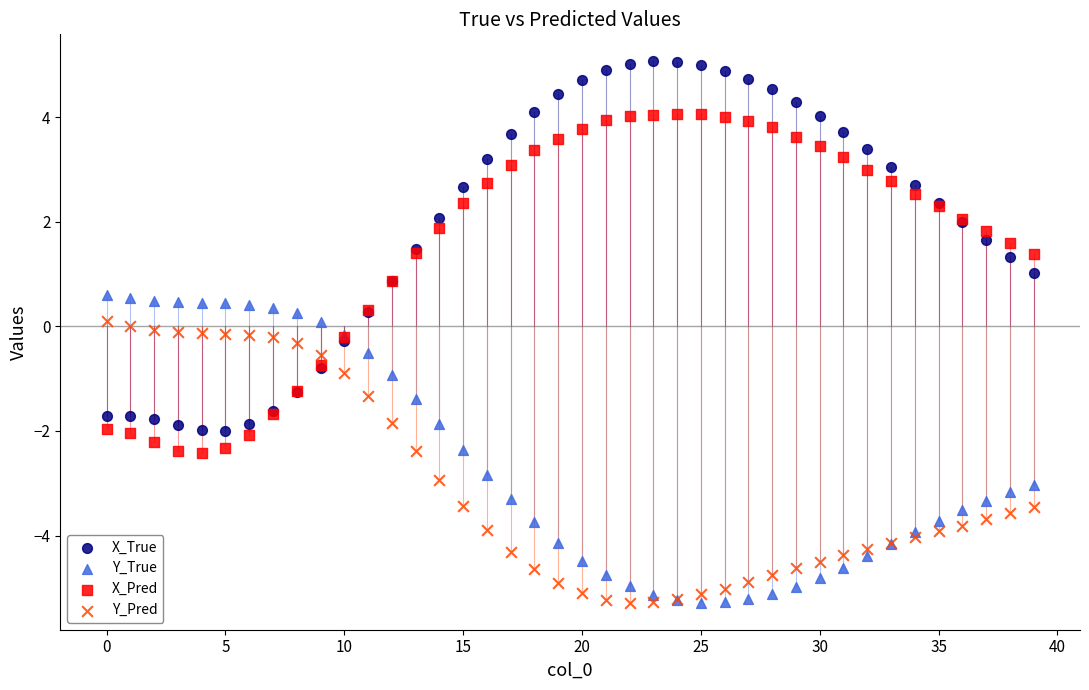

Which series contains the highest Y value?

X_True